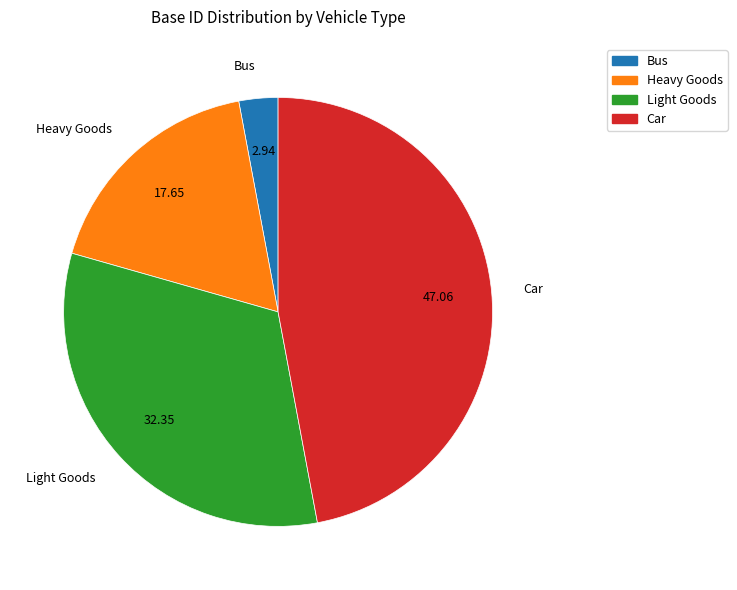

Rank the categories by value from highest to lowest.

Car, Light Goods, Heavy Goods, Bus